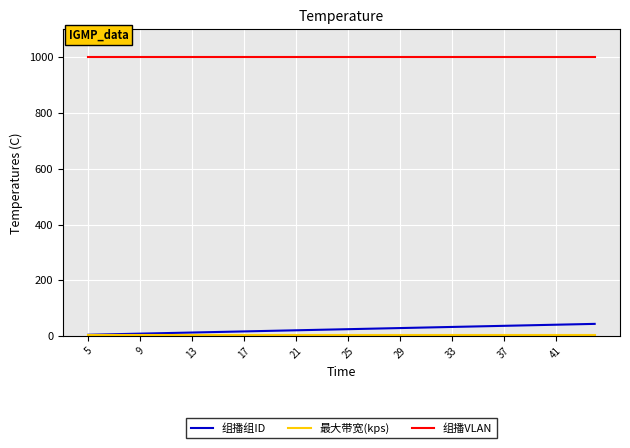

True or false: 组播组ID and 组播VLAN cross at least once.

False